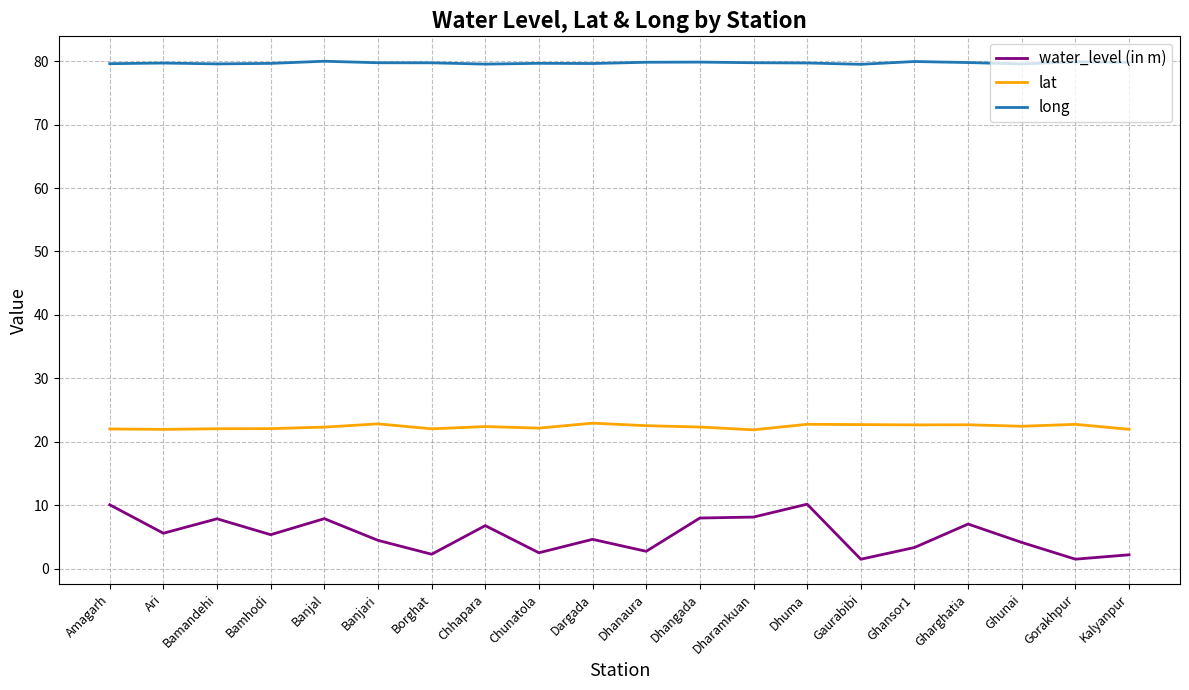

What is the minimum value shown in the chart?

1.5